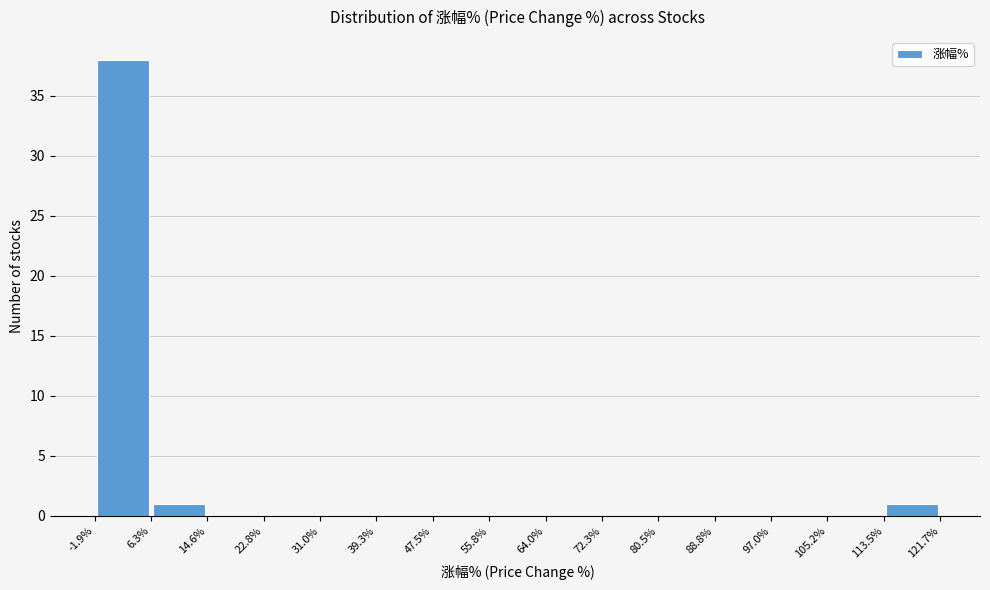

Over which range of the x-axis is the bar tallest?

-1.9% to 6.3%